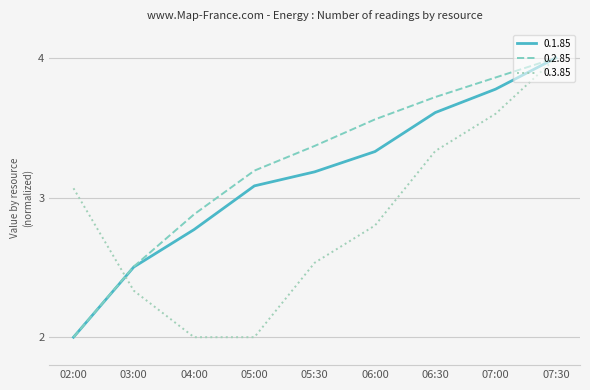

What are all the series names shown in the legend?

0.1.85, 0.2.85, 0.3.85